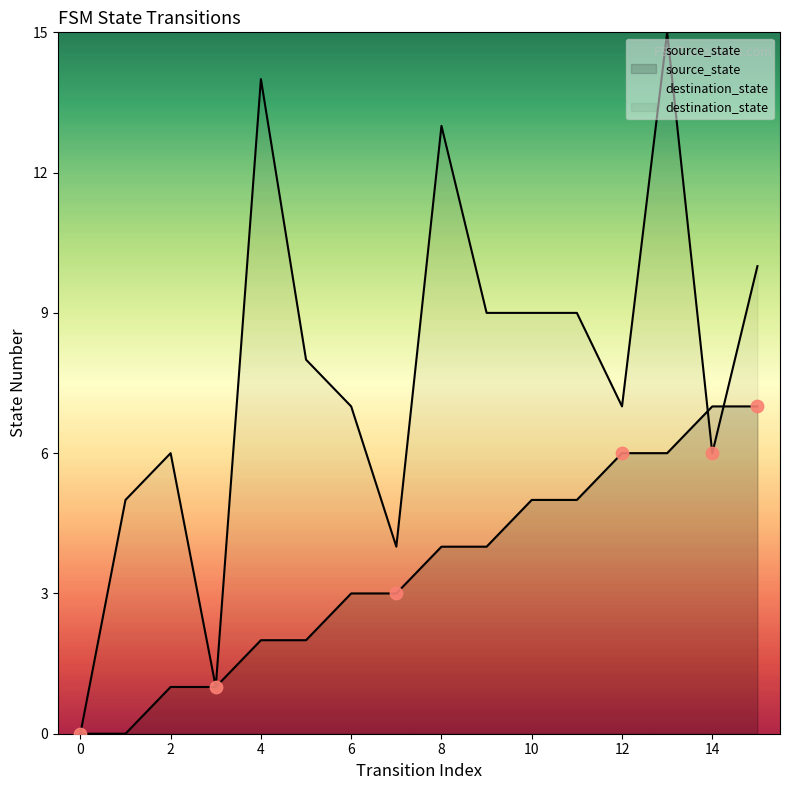

Which series reaches the maximum Y coordinate?

destination_state